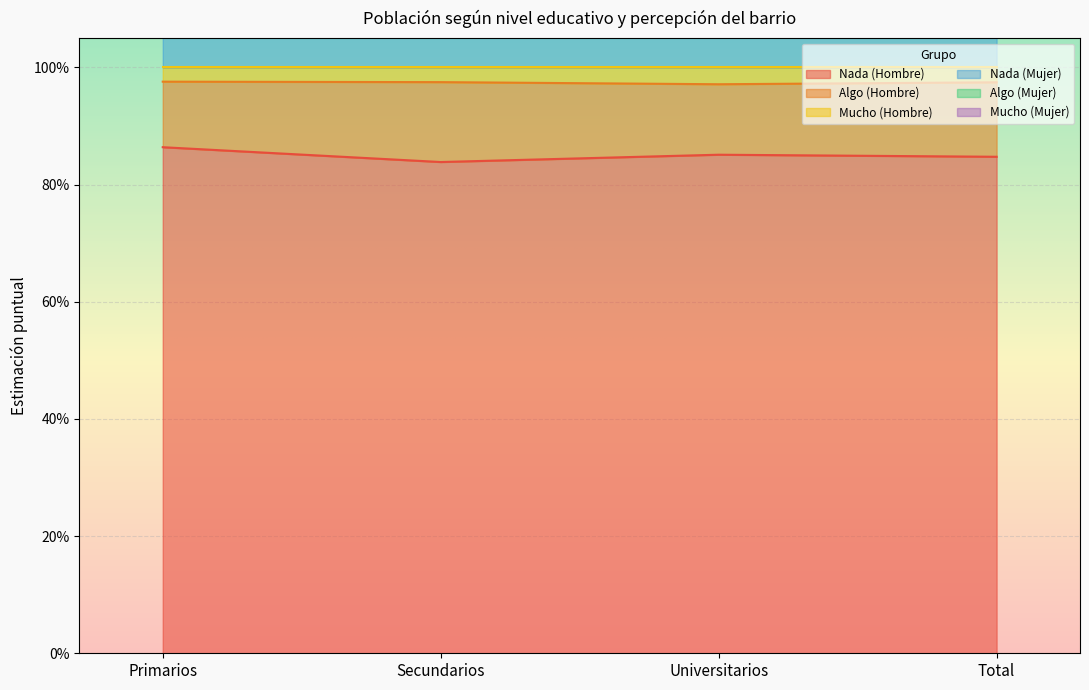

Where is Mucho (Mujer) nearest to the value 1?

Secundarios